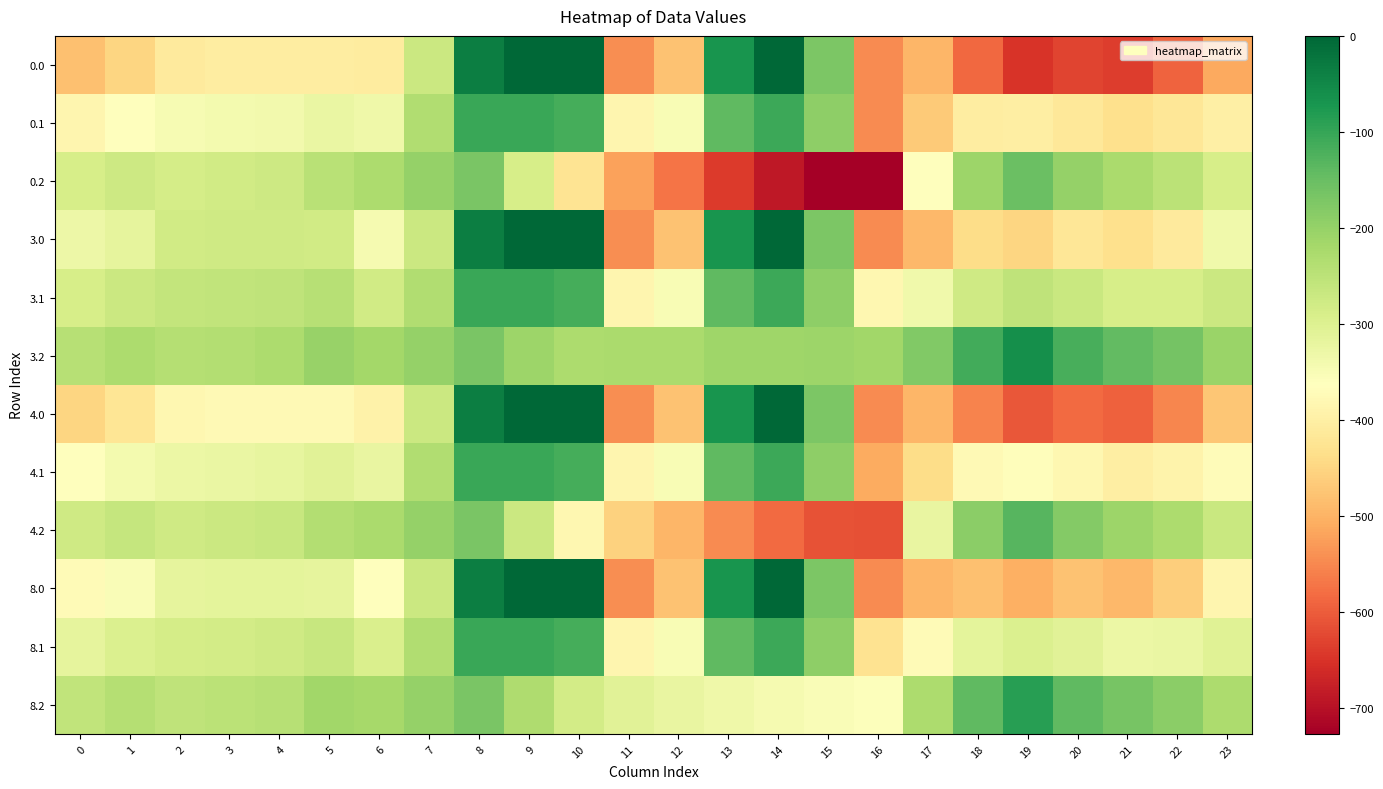

Reading left to right, what are all the values shown in this chart?

0.0: 0=-482.0	1=-449.5	2=-410.3	3=-404.4	4=-404.9	5=-403.8	6=-408.0	7=-270.7	8=-35.0	9=0.0	10=0.0	11=-544.3	12=-477.2	13=-70.2	14=-0.3	15=-172.8	16=-545.4	17=-494.8	18=-586.7	19=-649.2	20=-629.9	21=-638.4	22=-592.3	23=-511.3
0.1: 0=-384.6	1=-361.1	2=-347.9	3=-342.7	4=-339.6	5=-325.7	6=-332.2	7=-234.9	8=-102.3	9=-104.8	10=-114.0	11=-384.7	12=-350.8	13=-141.2	14=-105.5	15=-190.4	16=-547.3	17=-466.6	18=-405.4	19=-400.2	20=-414.5	21=-432.4	22=-419.9	23=-399.4
0.2: 0=-287.1	1=-272.7	2=-285.5	3=-281.0	4=-274.4	5=-245.0	6=-228.8	7=-199.0	8=-169.5	9=-288.5	10=-423.5	11=-520.6	12=-571.2	13=-640.4	14=-687.4	15=-725.8	16=-726.6	17=-362.4	18=-210.0	19=-151.0	20=-199.2	21=-226.4	22=-247.4	23=-287.5
3.0: 0=-331.7	1=-316.0	2=-280.7	3=-278.0	4=-276.4	5=-280.5	6=-343.6	7=-270.7	8=-35.0	9=0.0	10=0.0	11=-544.3	12=-477.2	13=-70.2	14=-0.3	15=-172.8	16=-545.4	17=-493.8	18=-439.7	19=-448.6	20=-418.7	21=-434.2	22=-410.6	23=-335.2
3.1: 0=-287.8	1=-272.1	2=-260.4	3=-257.1	4=-252.6	5=-241.7	6=-280.0	7=-234.9	8=-102.3	9=-104.8	10=-114.0	11=-384.7	12=-350.8	13=-141.2	14=-105.5	15=-190.4	16=-380.5	17=-335.5	18=-276.5	19=-254.3	20=-267.6	21=-288.7	22=-287.4	23=-269.9
3.2: 0=-243.9	1=-228.2	2=-240.1	3=-236.3	4=-228.9	5=-202.8	6=-216.4	7=-199.0	8=-169.5	9=-209.6	10=-228.0	11=-225.2	12=-224.3	13=-212.2	14=-210.7	15=-207.9	16=-215.6	17=-177.2	18=-113.3	19=-60.0	20=-116.6	21=-143.2	22=-164.3	23=-204.7
4.0: 0=-449.2	1=-420.4	2=-382.1	3=-376.8	4=-376.8	5=-376.9	6=-394.0	7=-270.7	8=-35.0	9=0.0	10=0.0	11=-544.3	12=-477.2	13=-70.2	14=-0.3	15=-172.8	16=-545.4	17=-494.6	18=-554.6	19=-605.5	20=-583.8	21=-593.8	22=-552.6	23=-472.9
4.1: 0=-363.4	1=-341.7	2=-328.8	3=-324.0	4=-320.7	5=-307.4	6=-320.8	7=-234.9	8=-102.3	9=-104.8	10=-114.0	11=-384.7	12=-350.8	13=-141.2	14=-105.5	15=-190.4	16=-510.9	17=-438.0	18=-377.2	19=-368.4	20=-382.5	21=-401.0	22=-391.0	23=-371.1
4.2: 0=-277.7	1=-263.0	2=-275.6	3=-271.2	4=-264.5	5=-235.8	6=-226.1	7=-199.0	8=-169.5	9=-271.3	10=-380.9	11=-456.2	12=-495.5	13=-547.0	14=-583.4	15=-612.8	16=-615.1	17=-322.0	18=-188.9	19=-131.1	20=-181.2	21=-208.2	22=-229.3	23=-269.4
8.0: 0=-374.1	1=-353.6	2=-317.2	3=-313.6	4=-312.6	5=-315.3	6=-361.7	7=-270.7	8=-35.0	9=0.0	10=0.0	11=-544.3	12=-477.2	13=-70.2	14=-0.3	15=-172.8	16=-545.4	17=-494.1	18=-481.1	19=-505.2	20=-478.2	21=-491.7	22=-461.8	23=-384.8
8.1: 0=-315.1	1=-297.2	2=-285.1	3=-281.2	4=-277.2	5=-265.4	6=-294.7	7=-234.9	8=-102.3	9=-104.8	10=-114.0	11=-384.7	12=-350.8	13=-141.2	14=-105.5	15=-190.4	16=-427.5	17=-372.4	18=-312.8	19=-295.4	20=-309.0	21=-329.2	22=-324.8	23=-306.4
8.2: 0=-256.1	1=-240.7	2=-252.9	3=-248.9	4=-241.7	5=-214.7	6=-219.9	7=-199.0	8=-169.5	9=-231.8	10=-283.1	11=-308.5	12=-322.1	13=-332.9	14=-345.0	15=-353.9	16=-359.6	17=-229.4	18=-140.6	19=-85.6	20=-139.9	21=-166.6	22=-187.7	23=-228.0